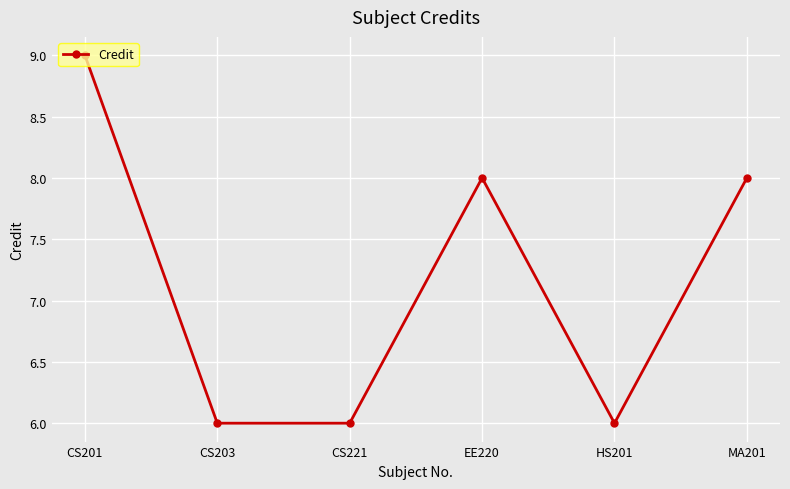

Which has a higher value, EE220 or HS201?

EE220